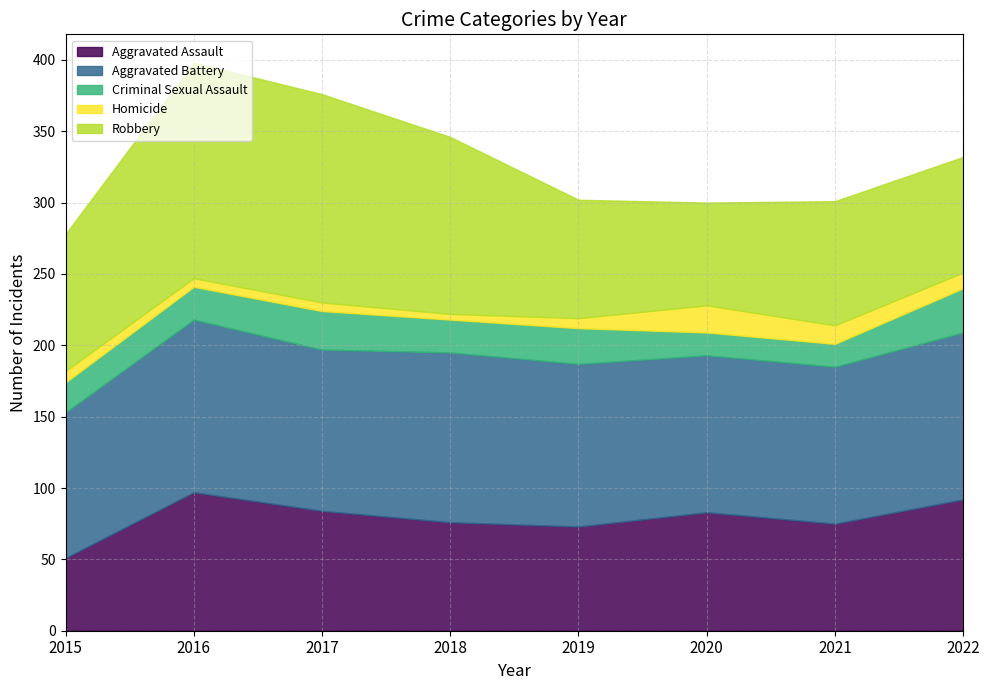

What is the highest value of the Aggravated Assault series?

97